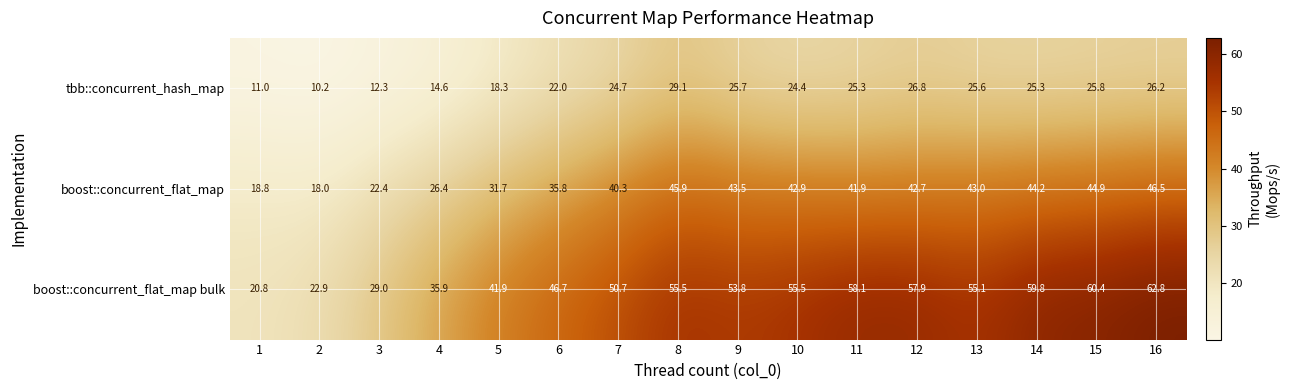

Which series has the widest spread of values?

boost::concurrent_flat_map bulk